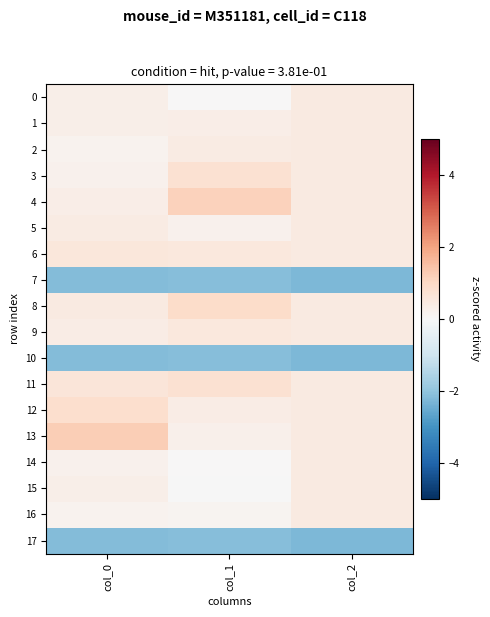

What is the difference between the highest and lowest values at col_1?

3.3